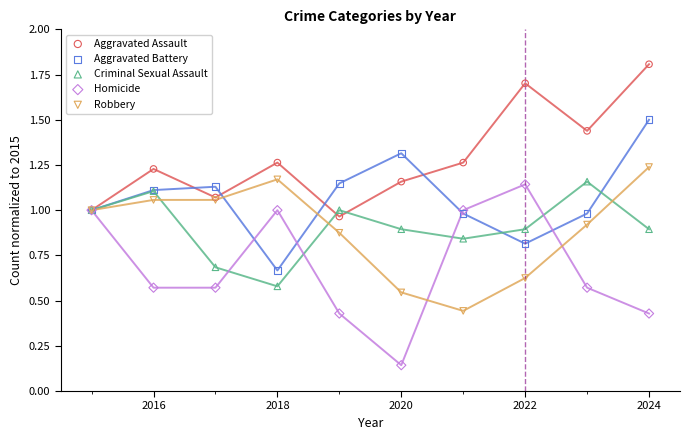

Which series reaches the maximum Y coordinate?

Aggravated Assault